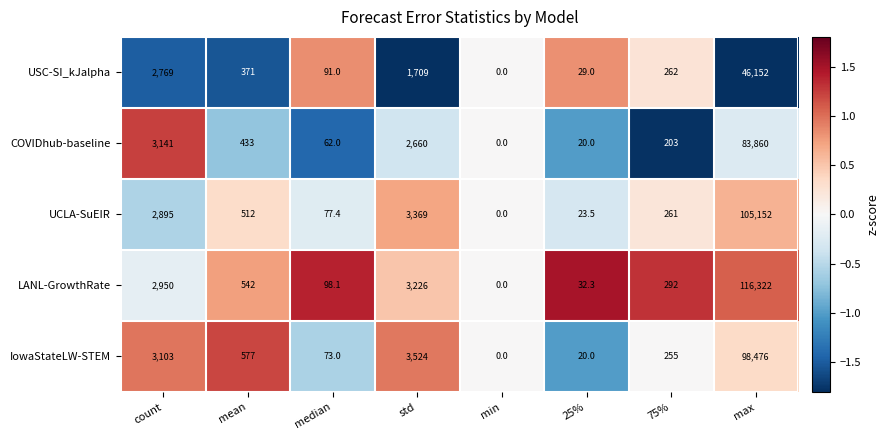

What is the difference between the second highest and minimum values in the COVIDhub-baseline series?

3141.0